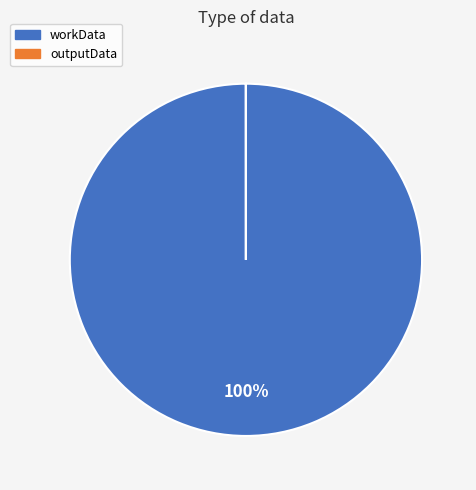

To the nearest percent, what is the average slice percentage?

50%